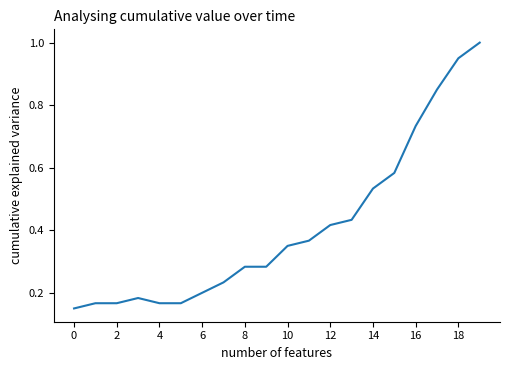

What is the greatest value displayed?

1.0